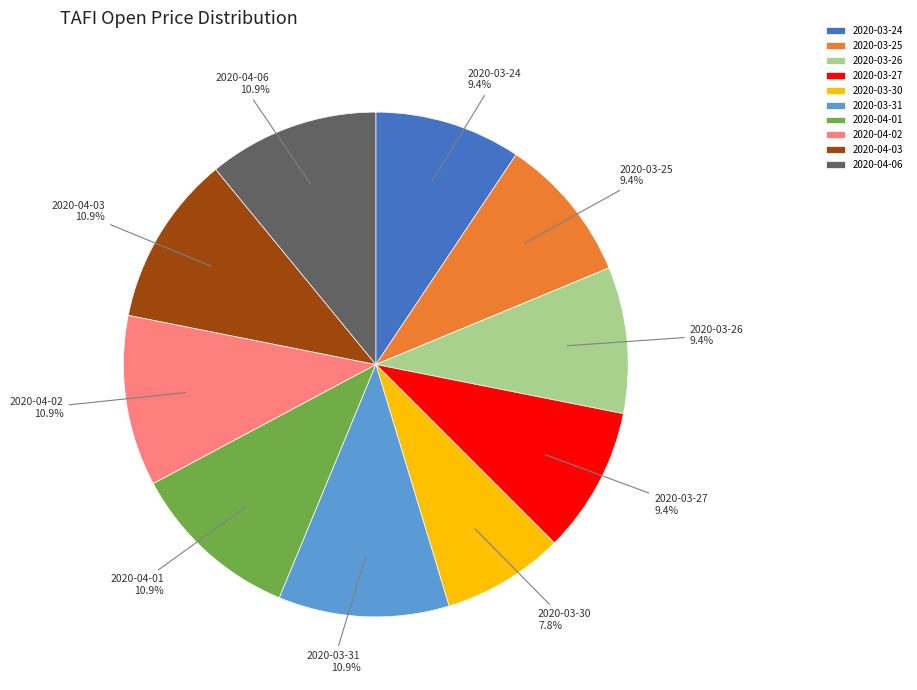

To the nearest percent, what is the average slice percentage?

10%